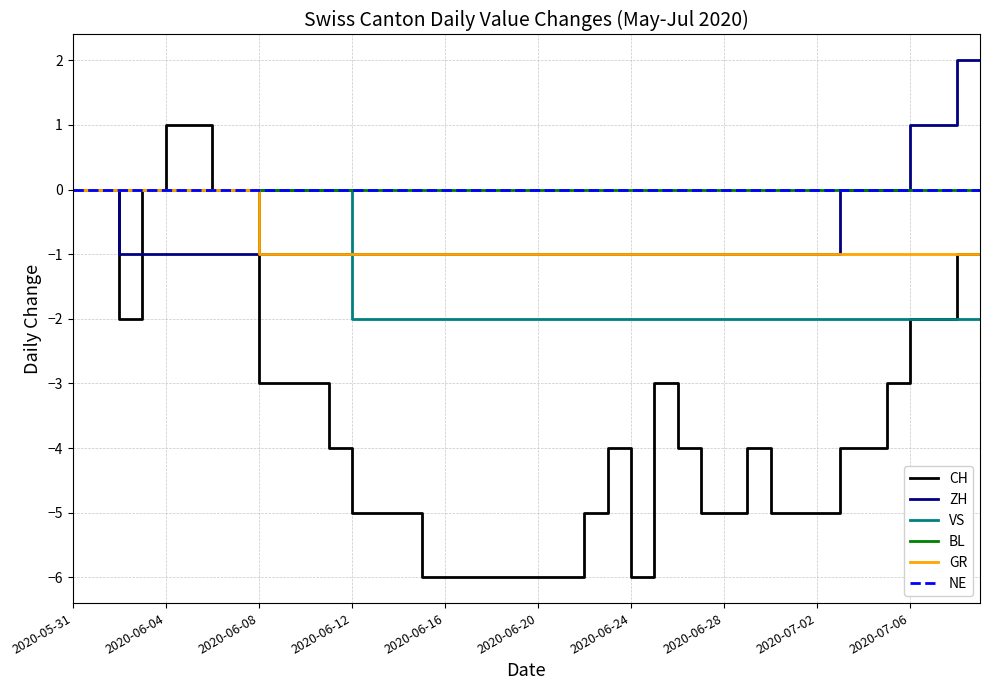

At which category is the sum across all series the highest?

2020-05-31